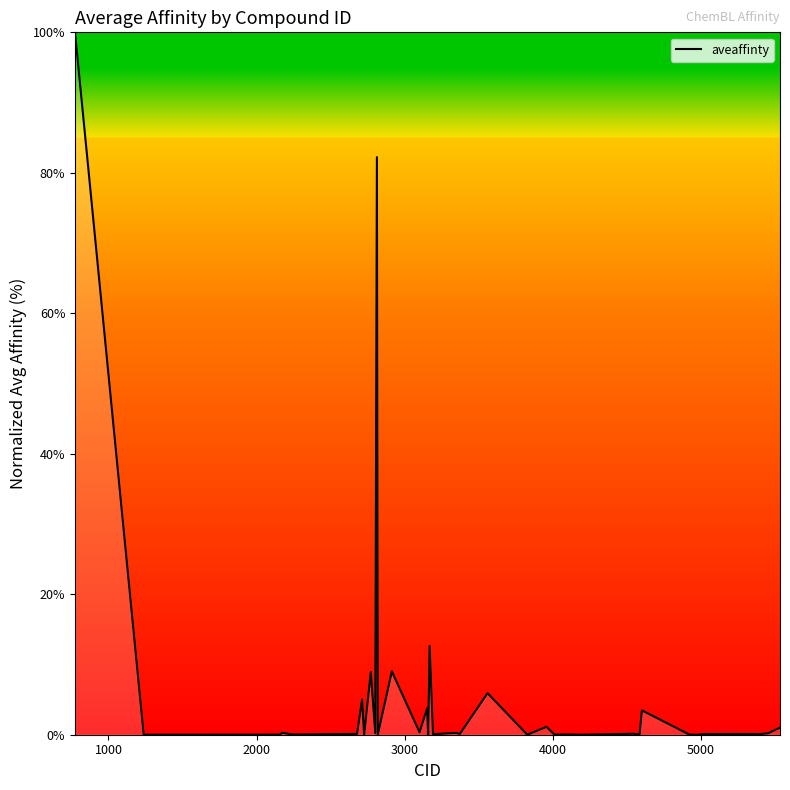

What is the greatest value displayed?

100.0